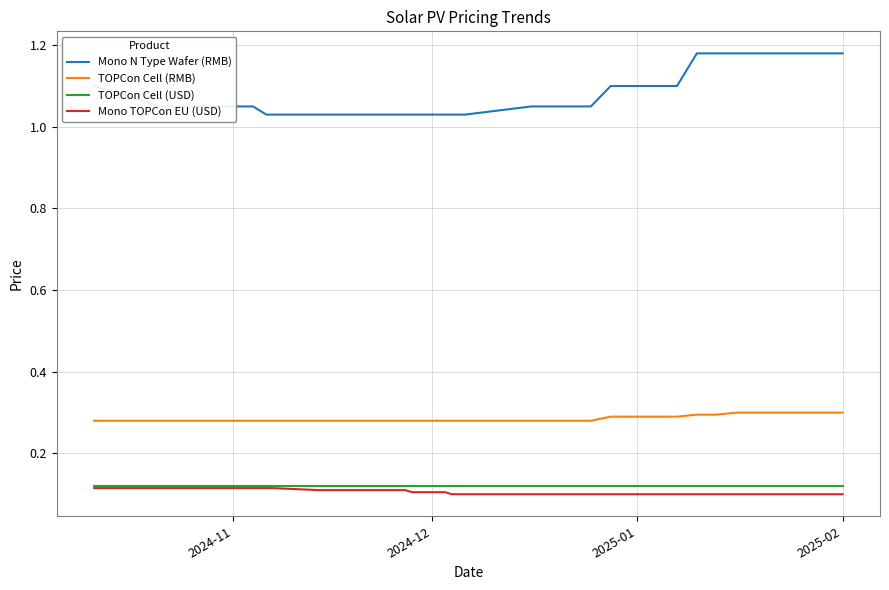

True or false: Mono TOPCon EU (USD) and Mono N Type Wafer (RMB) cross at least once.

False